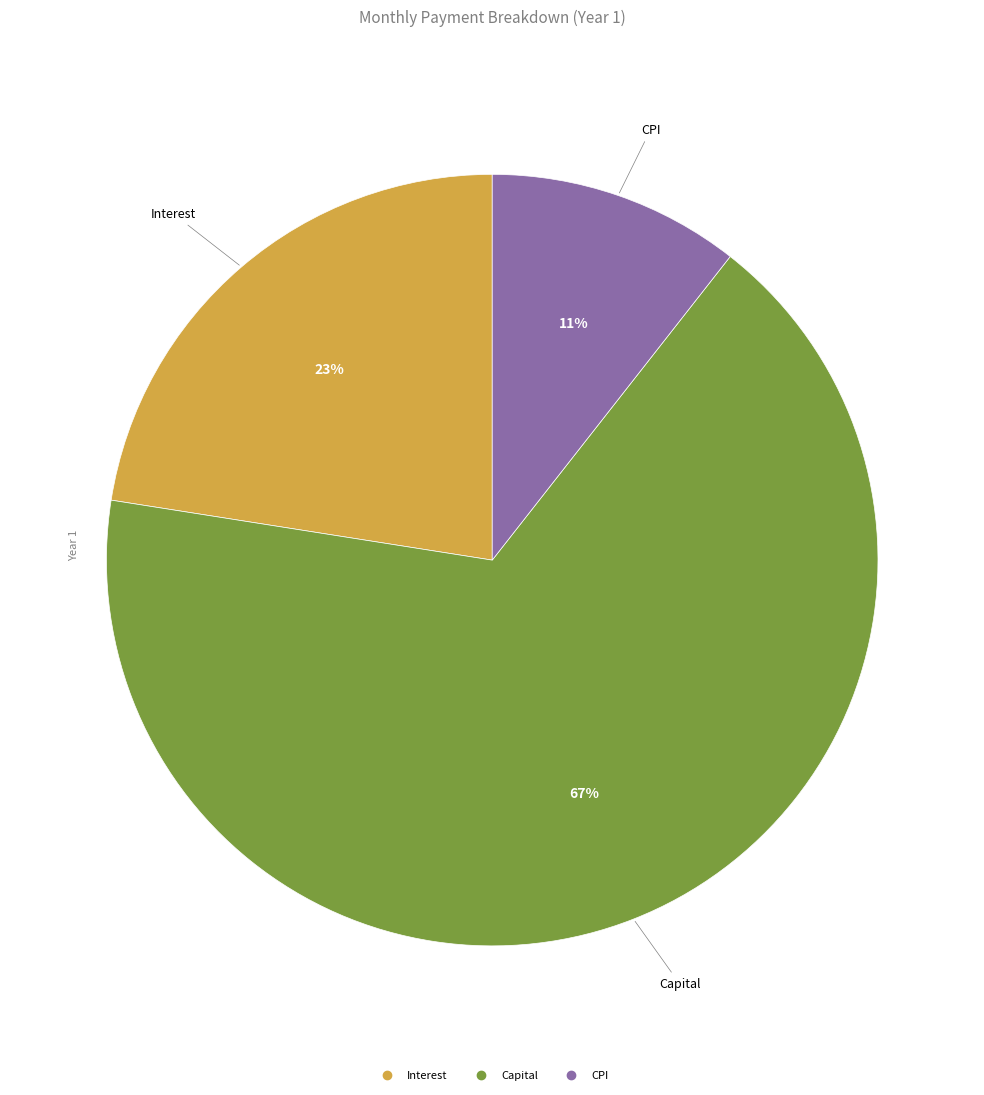

Is there any slice that represents more than half of the pie?

Yes